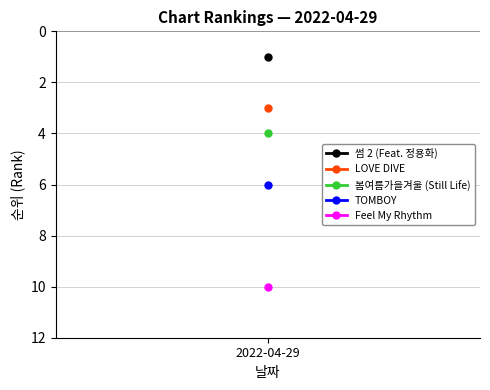

What is the smallest value displayed?

1